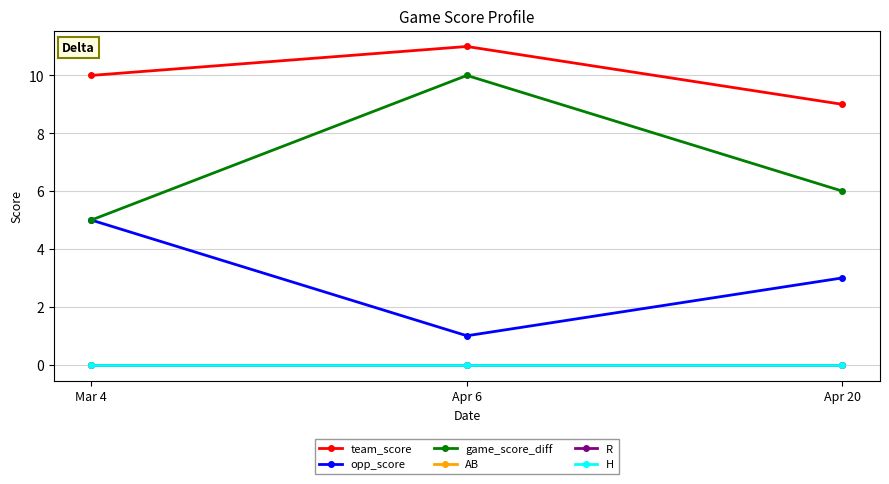

Is this an area chart (filled region under the line)?

No